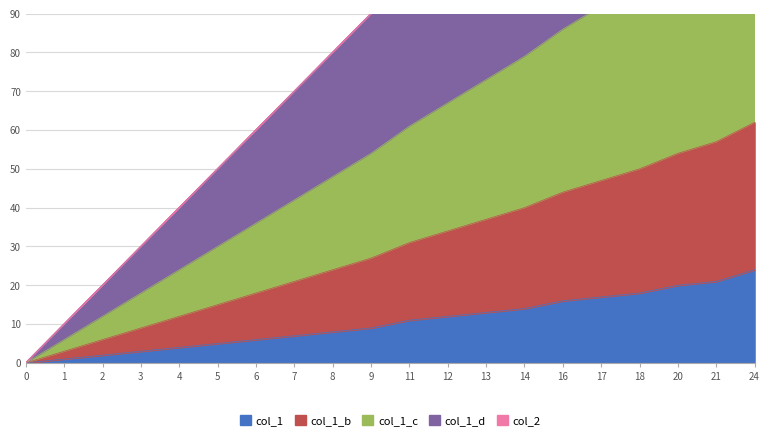

What is the value of the col_1 point at the 10th from the left?

9